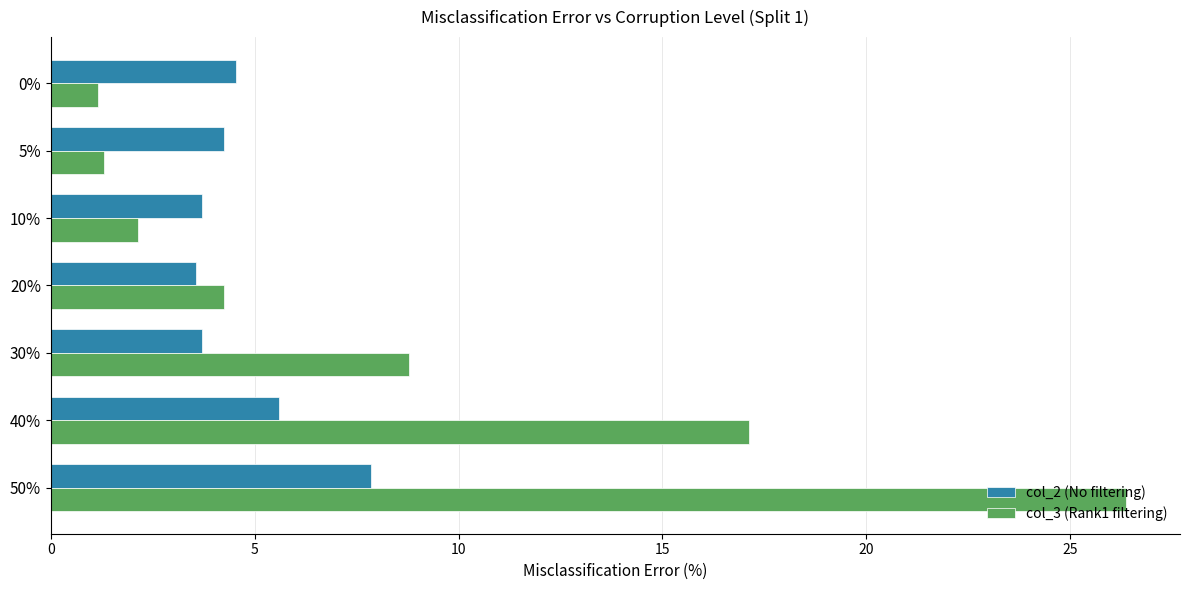

Which series has the widest spread of values?

col_3 (Rank1 filtering)